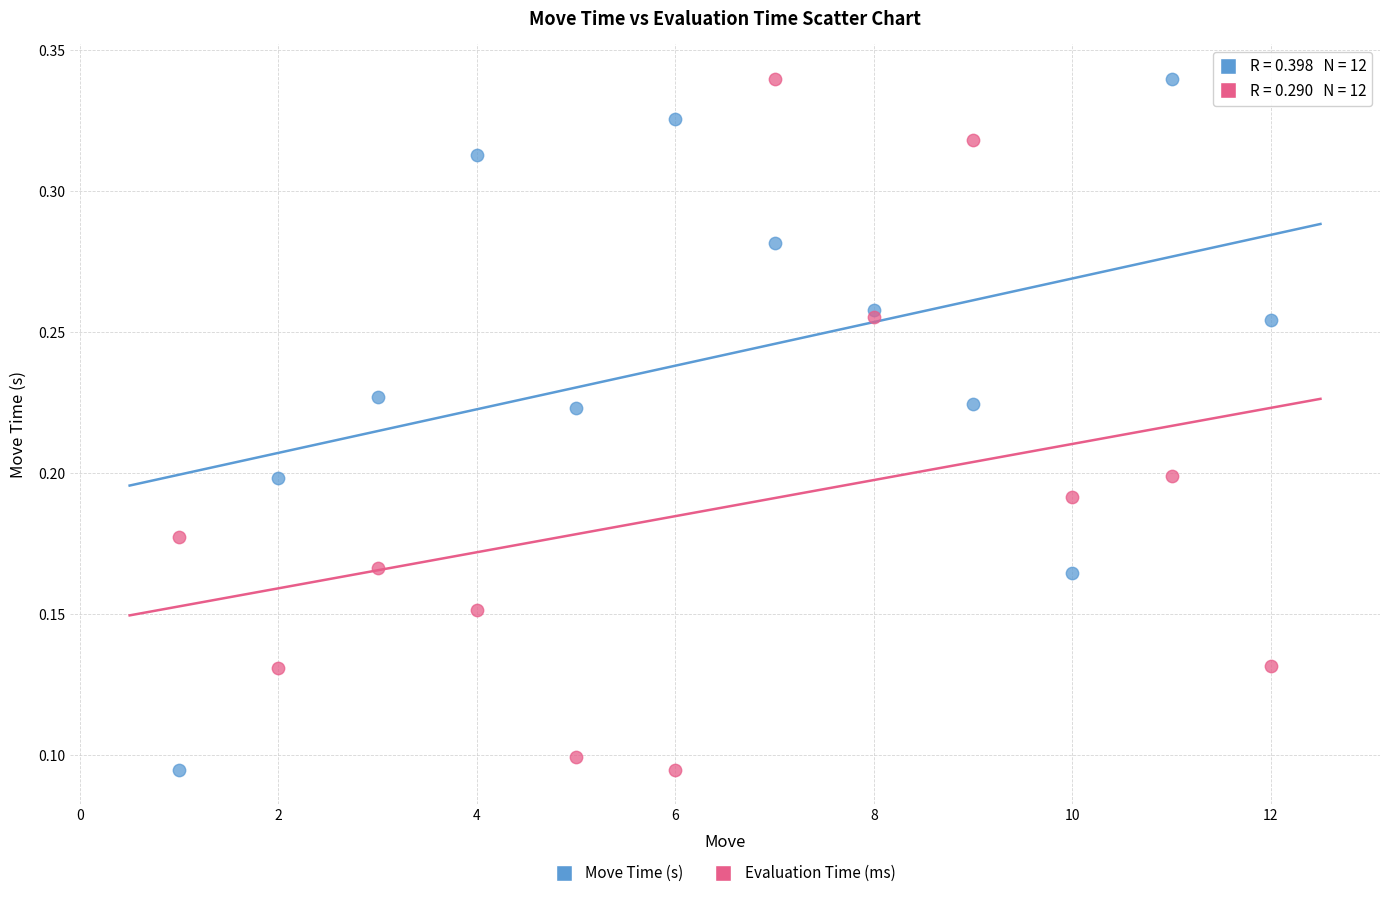

What are all the series names shown in the legend?

Move Time (s), Evaluation Time (ms)